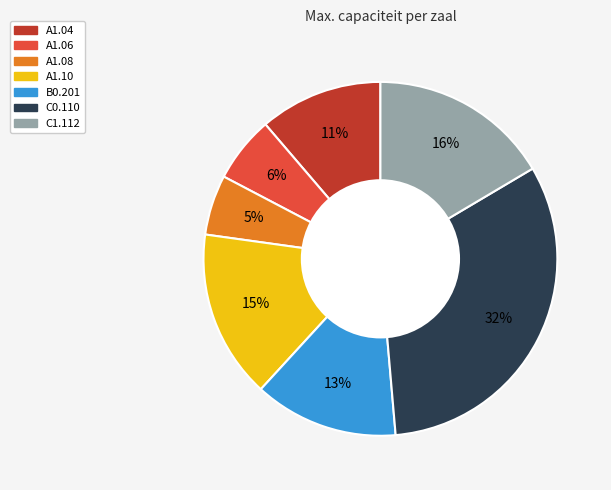

Rank the categories by value from highest to lowest.

C0.110, C1.112, A1.10, B0.201, A1.04, A1.06, A1.08